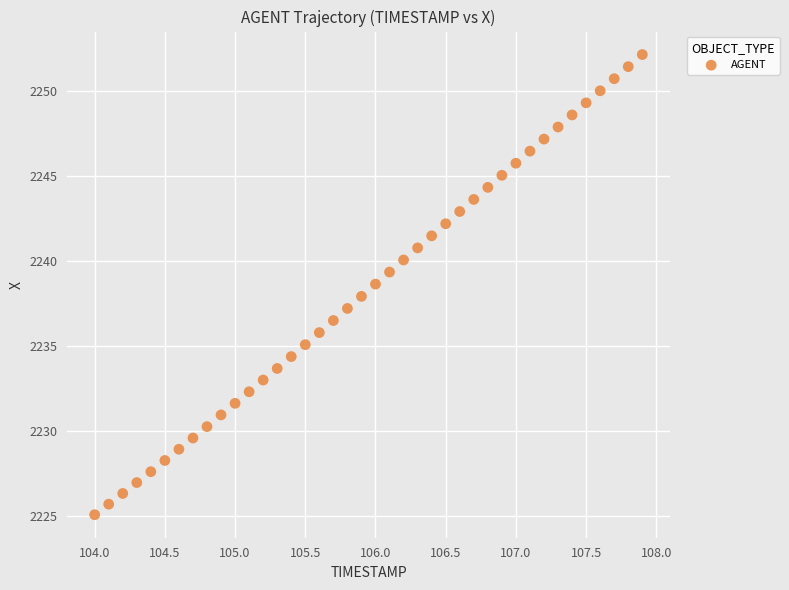

What is the range of X values (max minus min)?

3.9